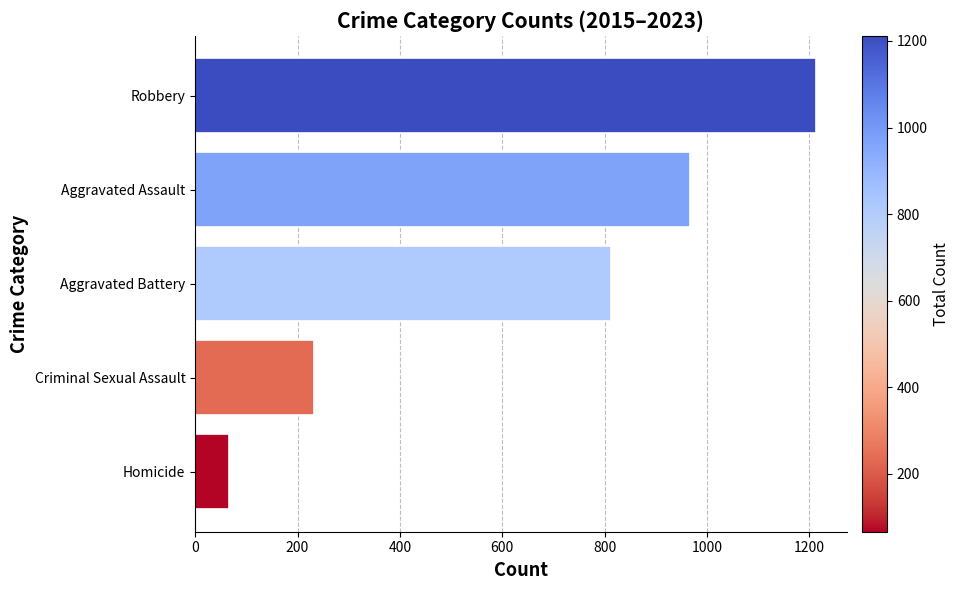

Count the values in the range 233 to 966.

3